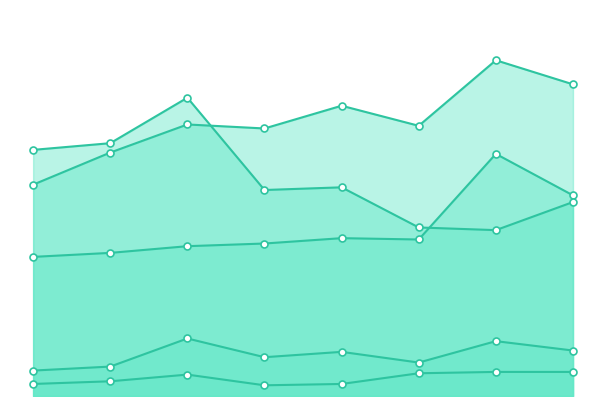

What is the spread (max minus min) of values at 2016?

178